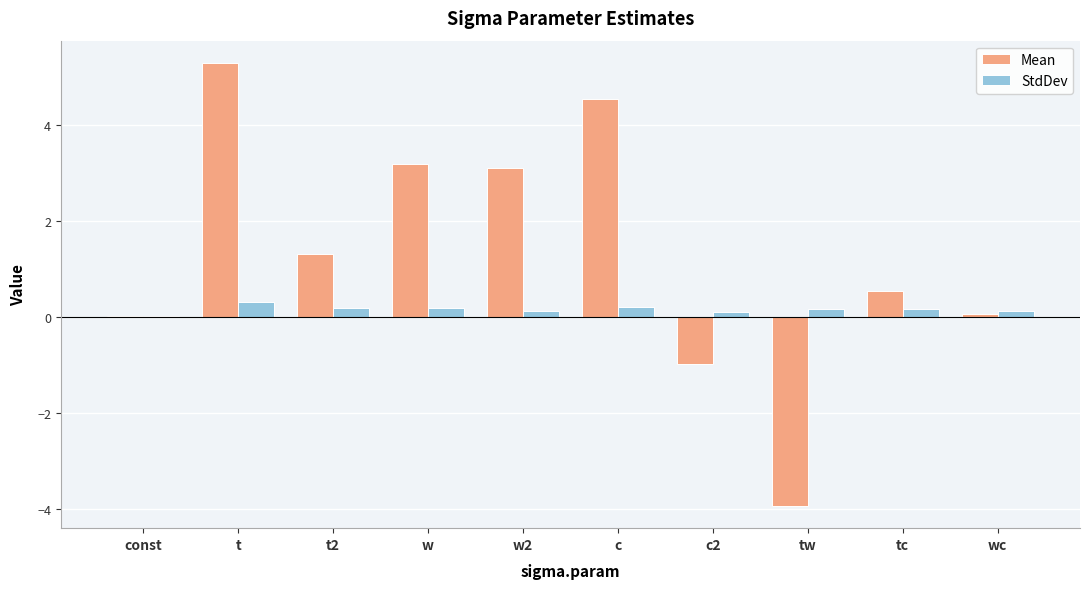

What is the sum of all StdDev values?

1.6